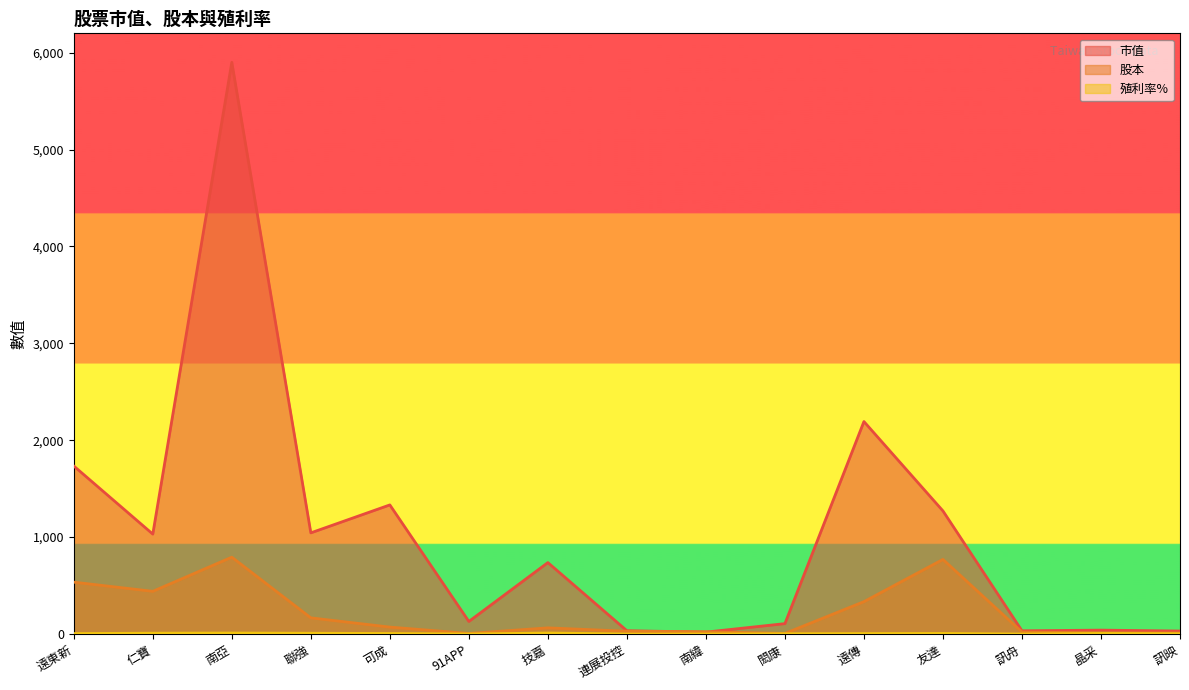

Where do 市值 and 股本 first cross each other?

連展投控 and 南緯